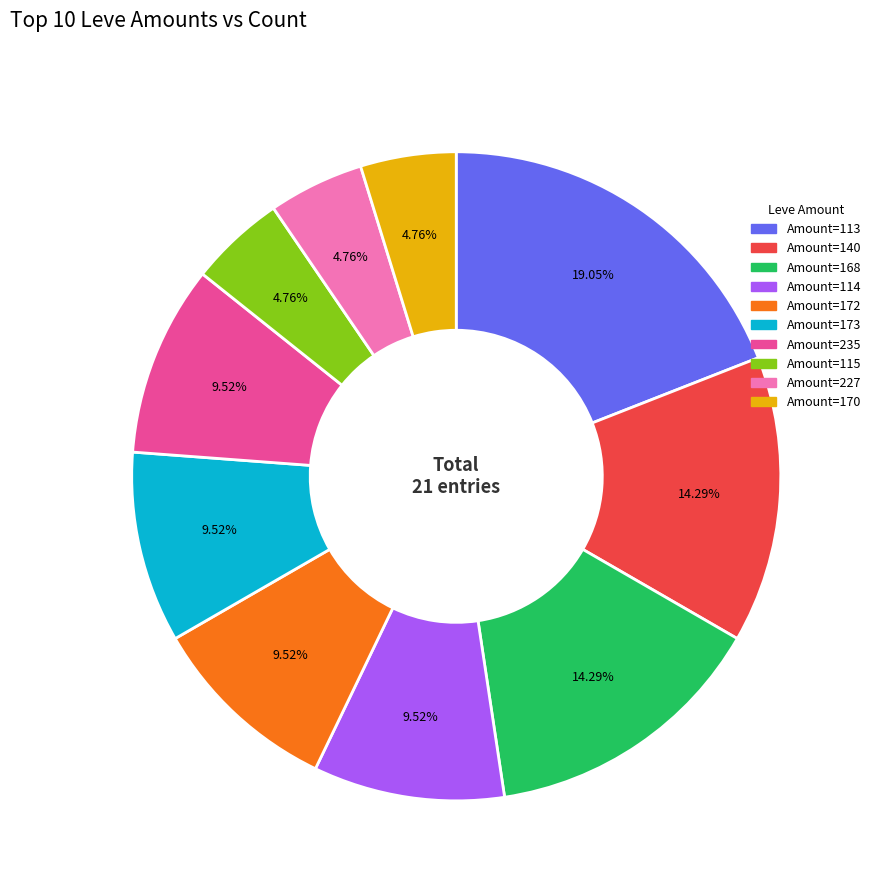

Does any single category account for the majority?

No